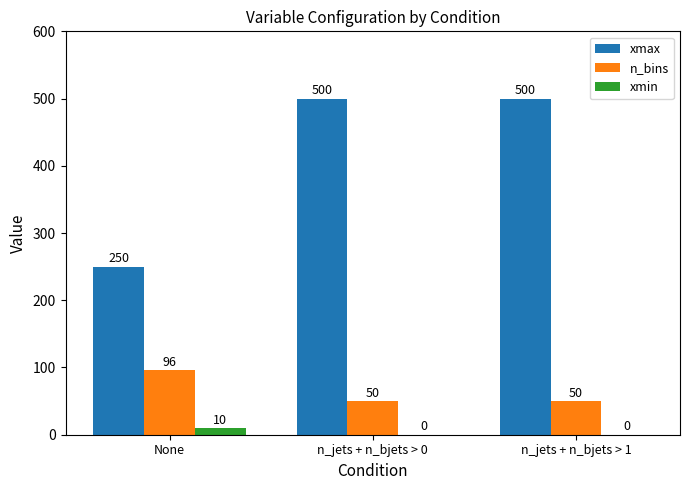

The value of xmax at n_jets + n_bjets > 1 is 675. True or false?

False